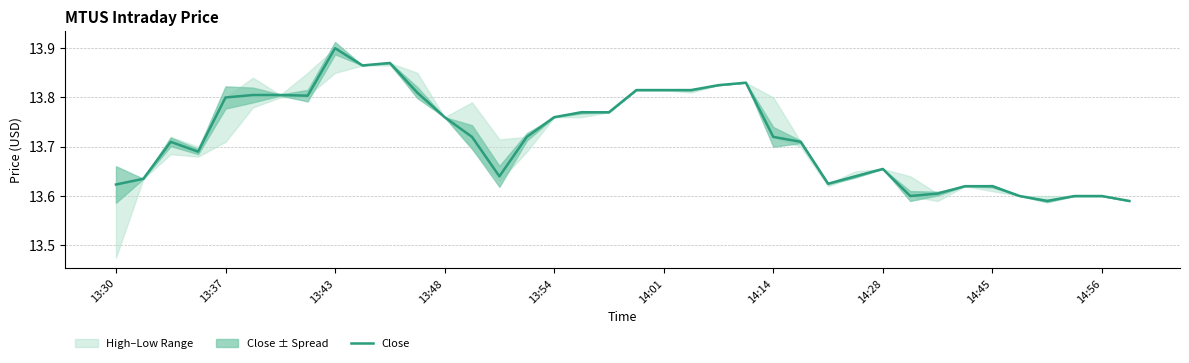

Which has a higher value, 13:30 or 13:48?

13:48